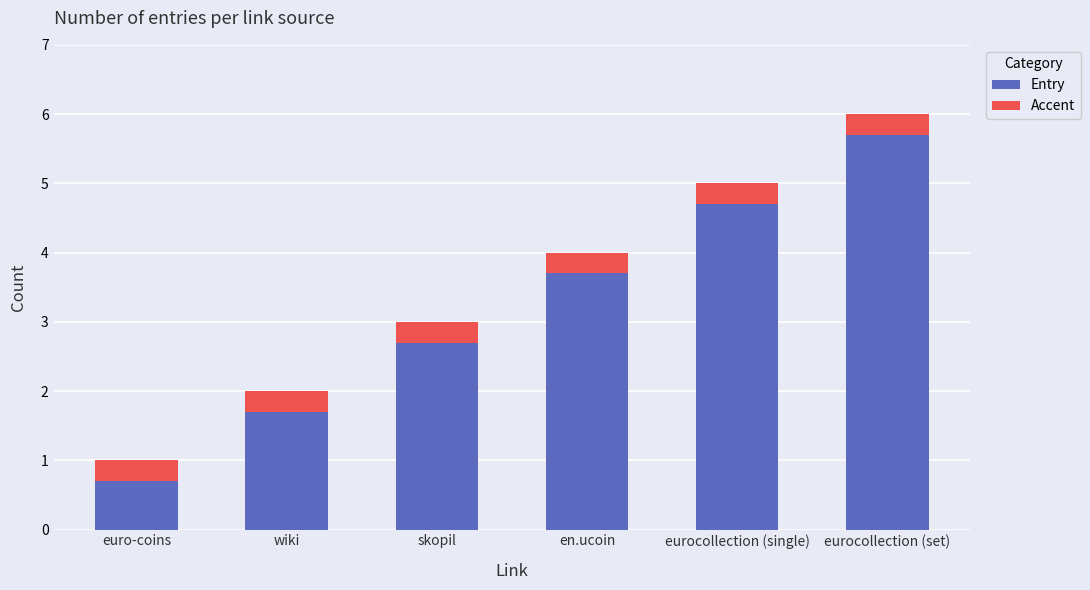

Rank the categories by Entry value from lowest to highest.

euro-coins, wiki, skopil, en.ucoin, eurocollection (single), eurocollection (set)